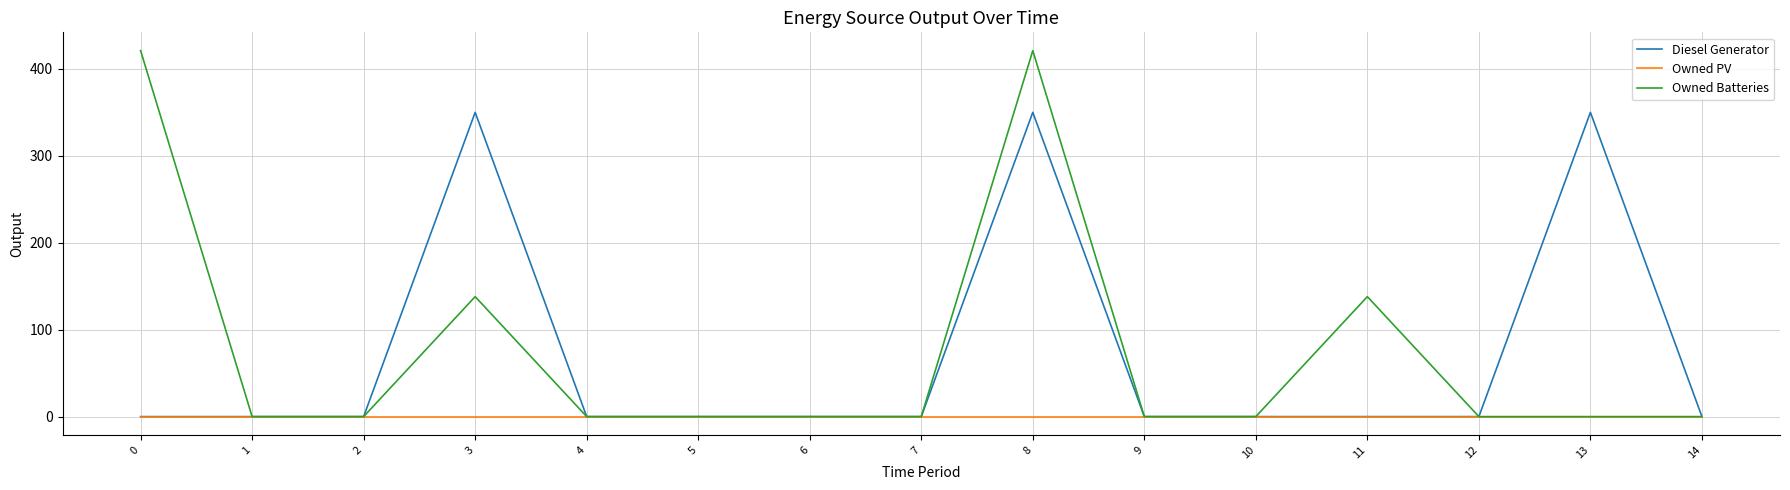

What is the average value of the Owned Batteries series?

75